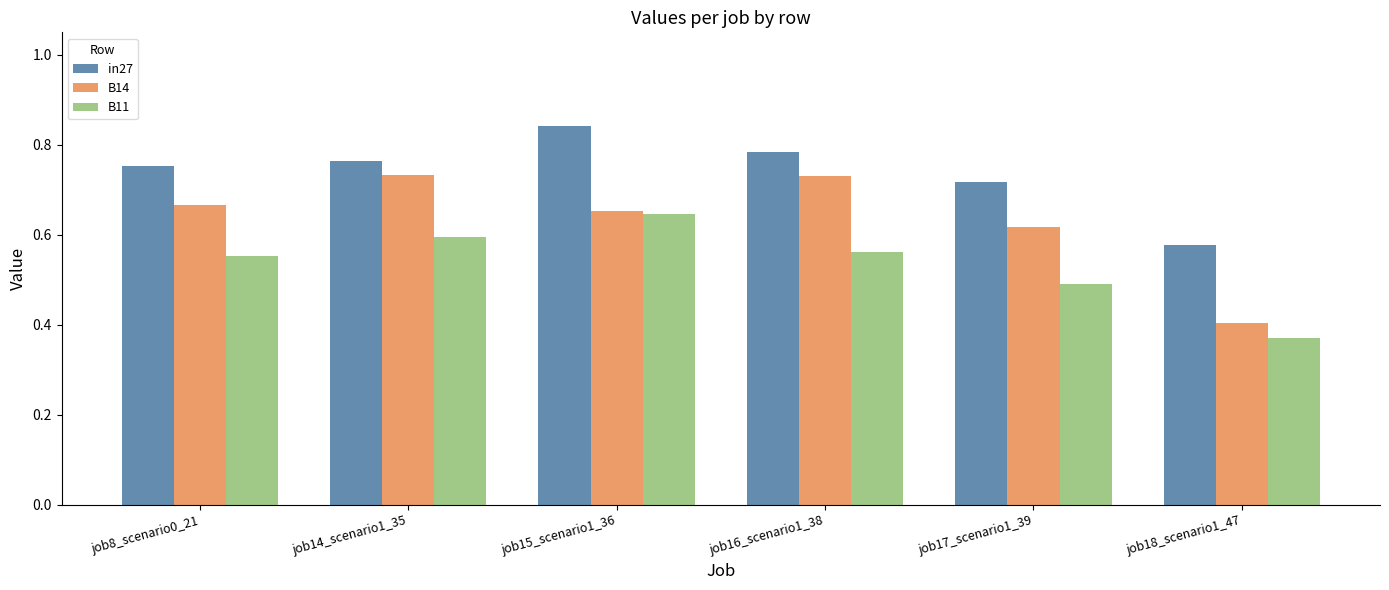

The value of B11 at job17_scenario1_39 is 0.5. True or false?

True